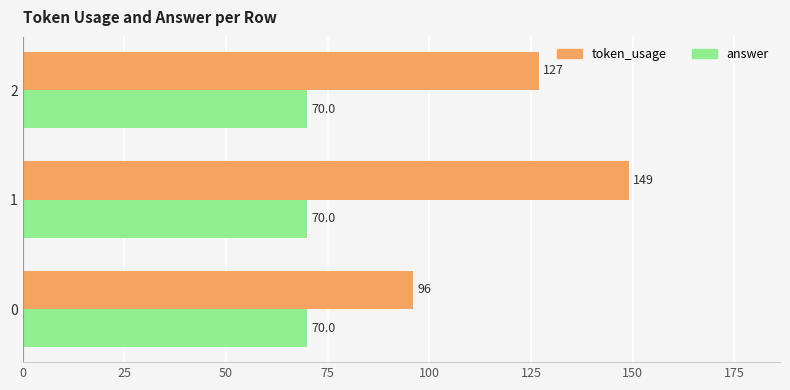

Which series has the largest total across all categories?

token_usage